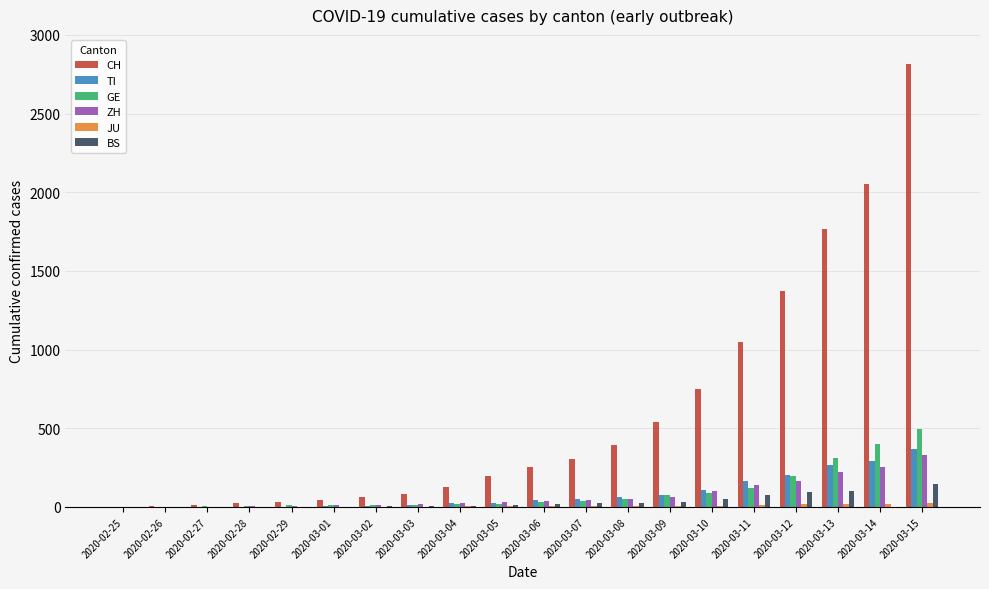

What is the sum of all CH values?

11878